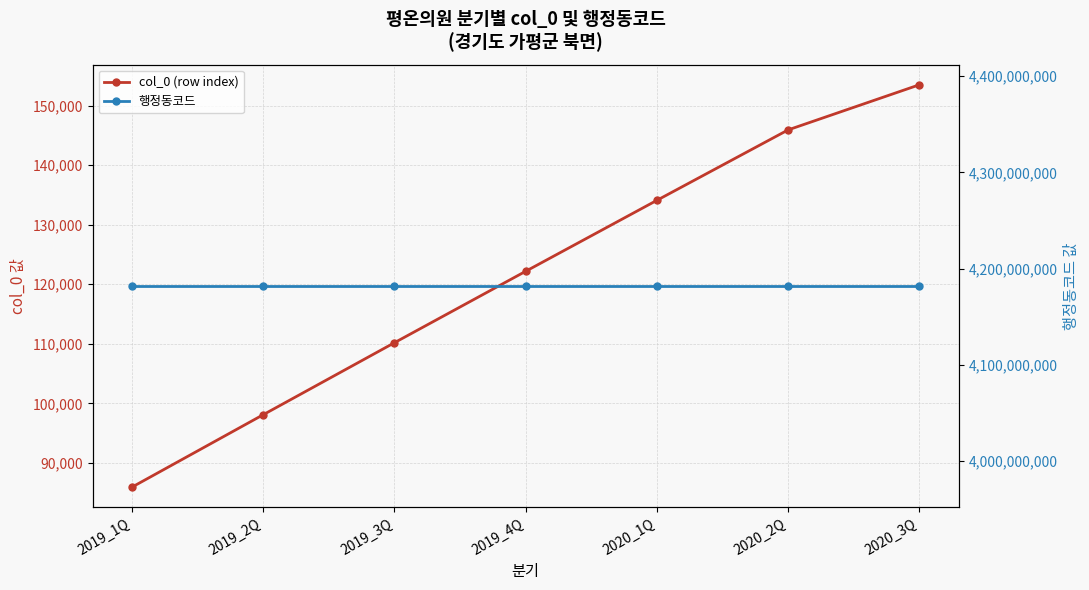

What is the approximate value of col_0 (row index) at 2019_4Q?

122181